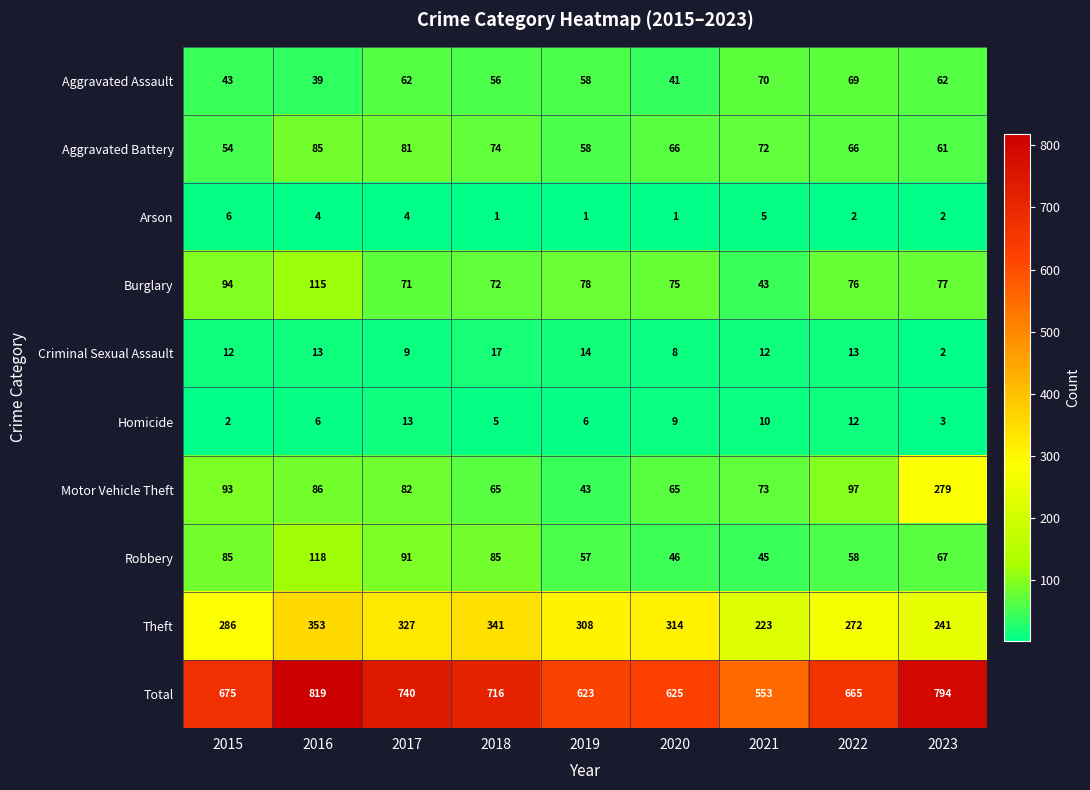

Count the number of categories in the chart.

9